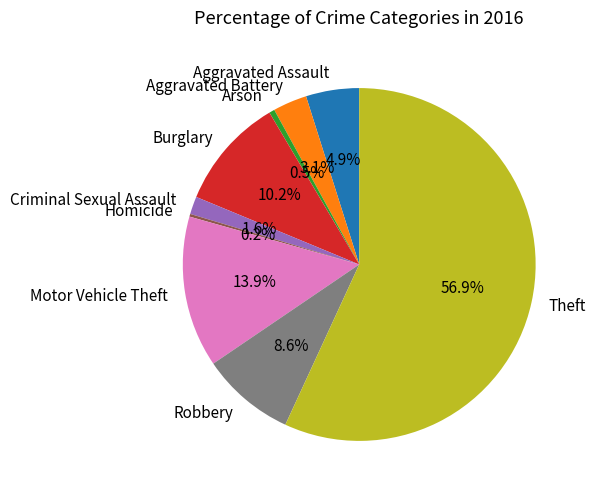

What is the largest slice in the pie chart?

Theft